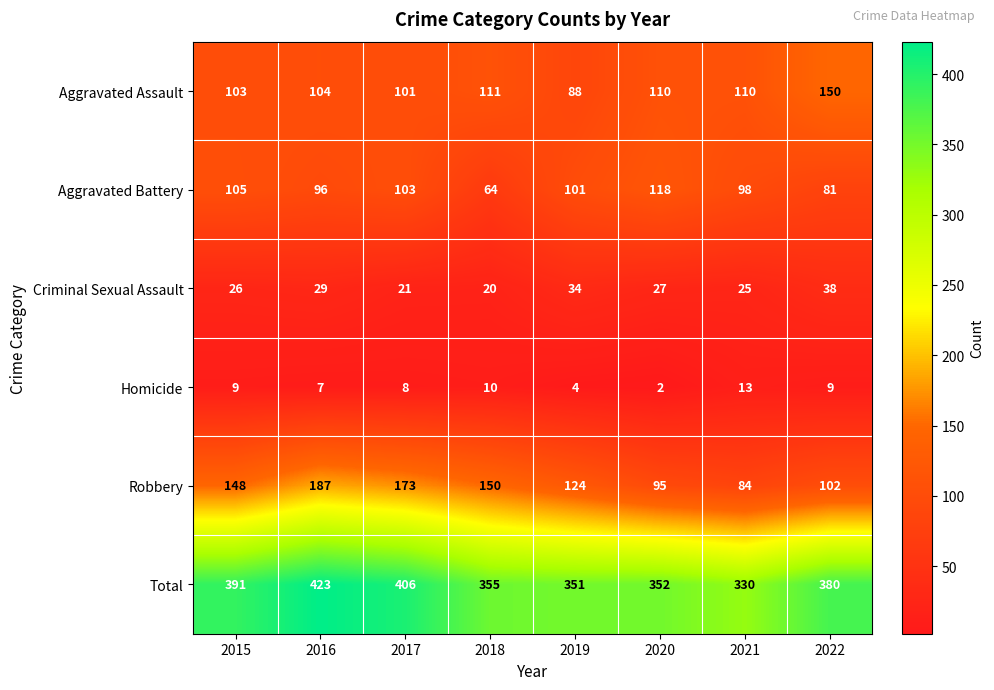

The Aggravated Battery series shows 64 at 2018. True or false?

True